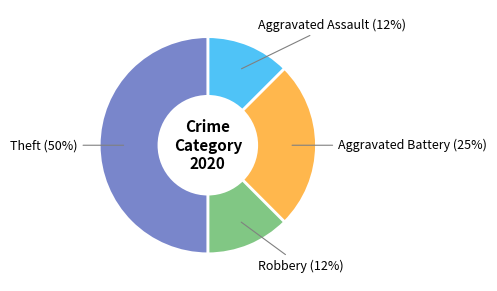

How many slices are in this pie chart?

4